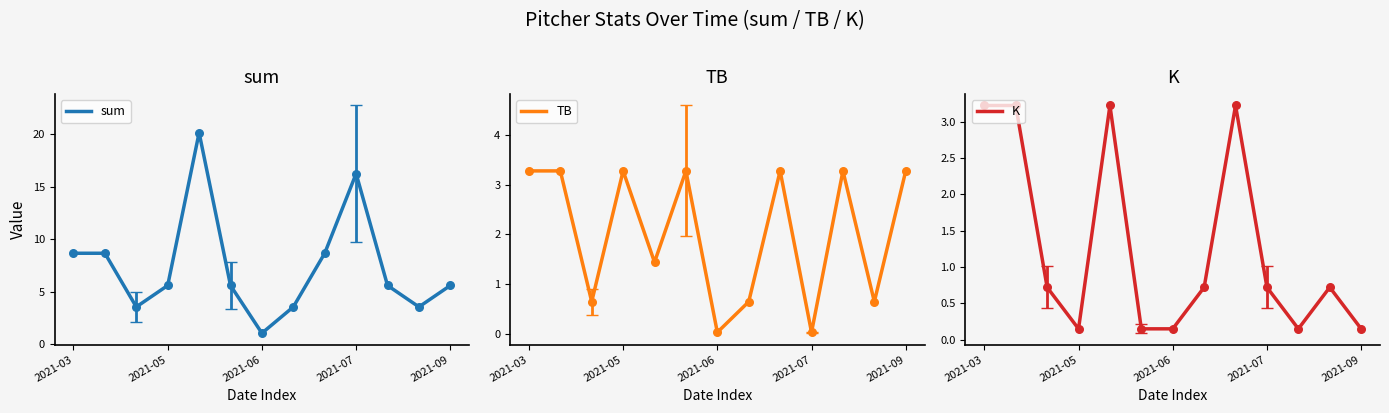

What is the maximum value for sum?

20.2